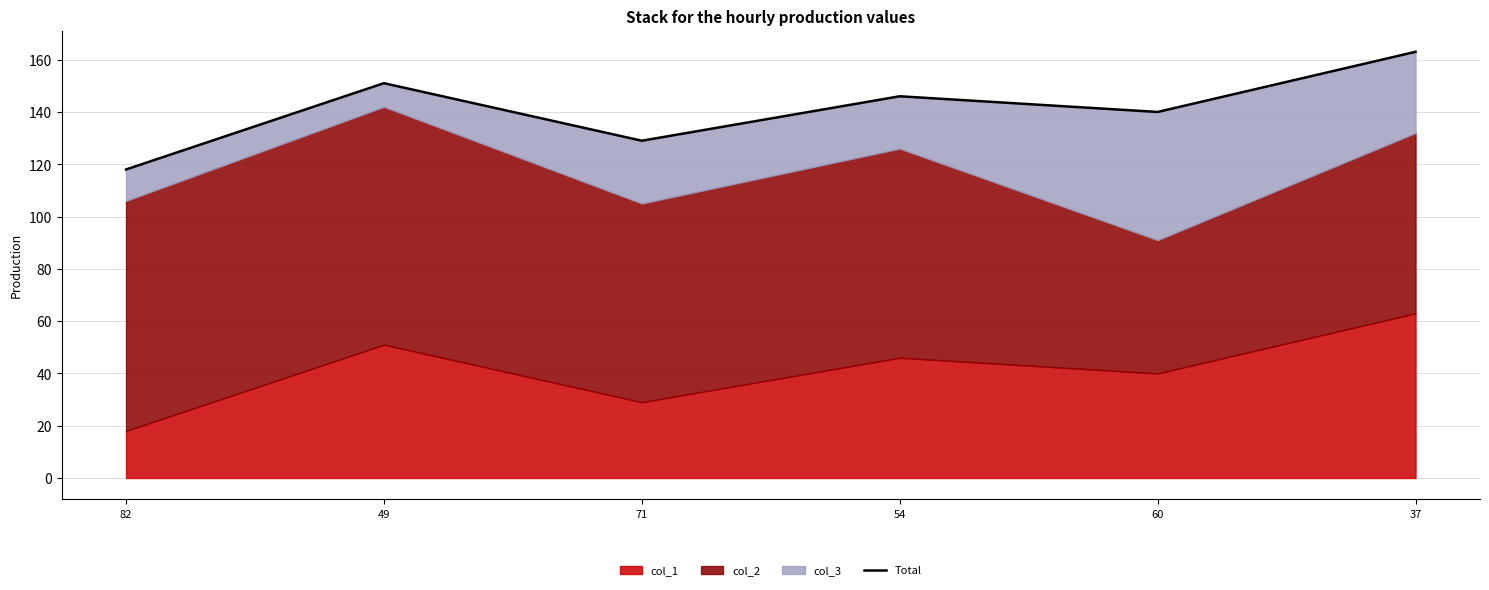

How many data points are less than 146?

3